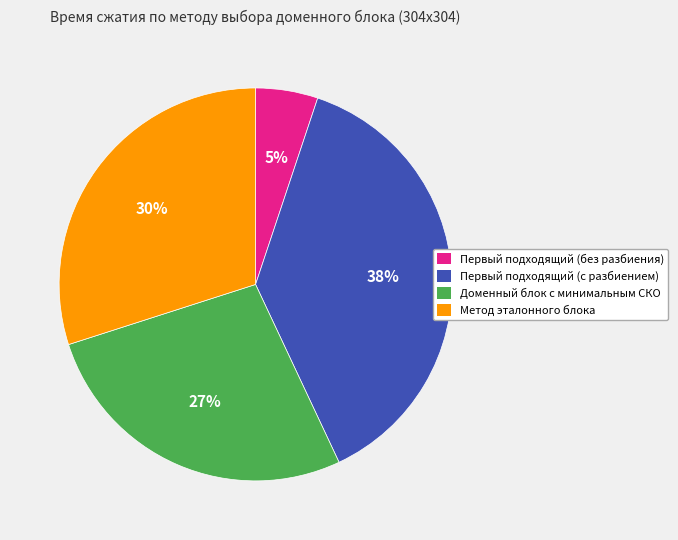

What percentage is the Доменный блок с минимальным СКО slice, to the nearest percent?

27%